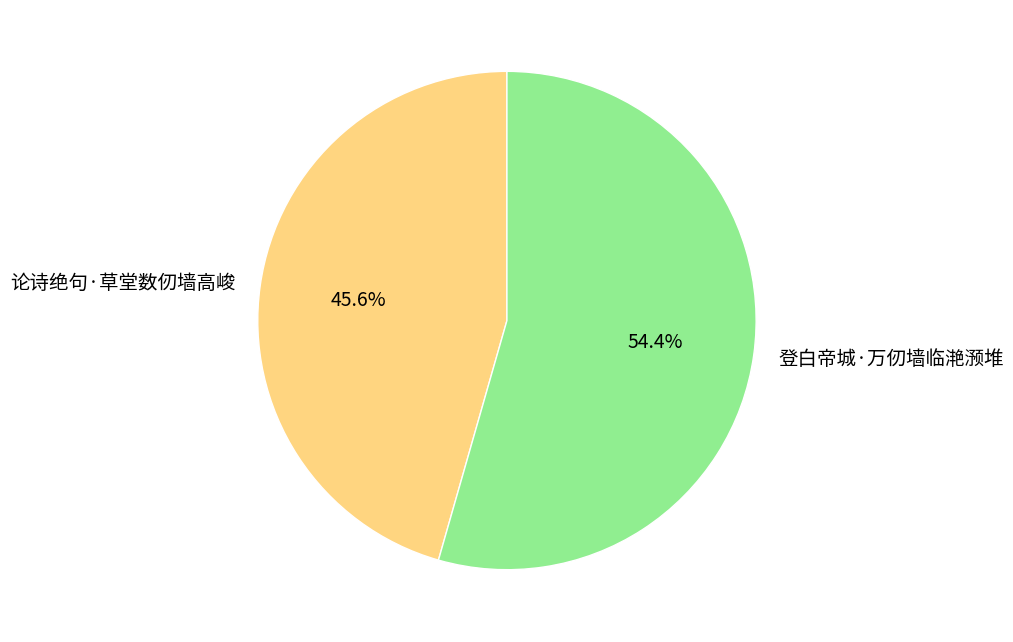

Which has a higher value, 论诗绝句·草堂数仞墙高峻 or 登白帝城·万仞墙临滟滪堆?

登白帝城·万仞墙临滟滪堆